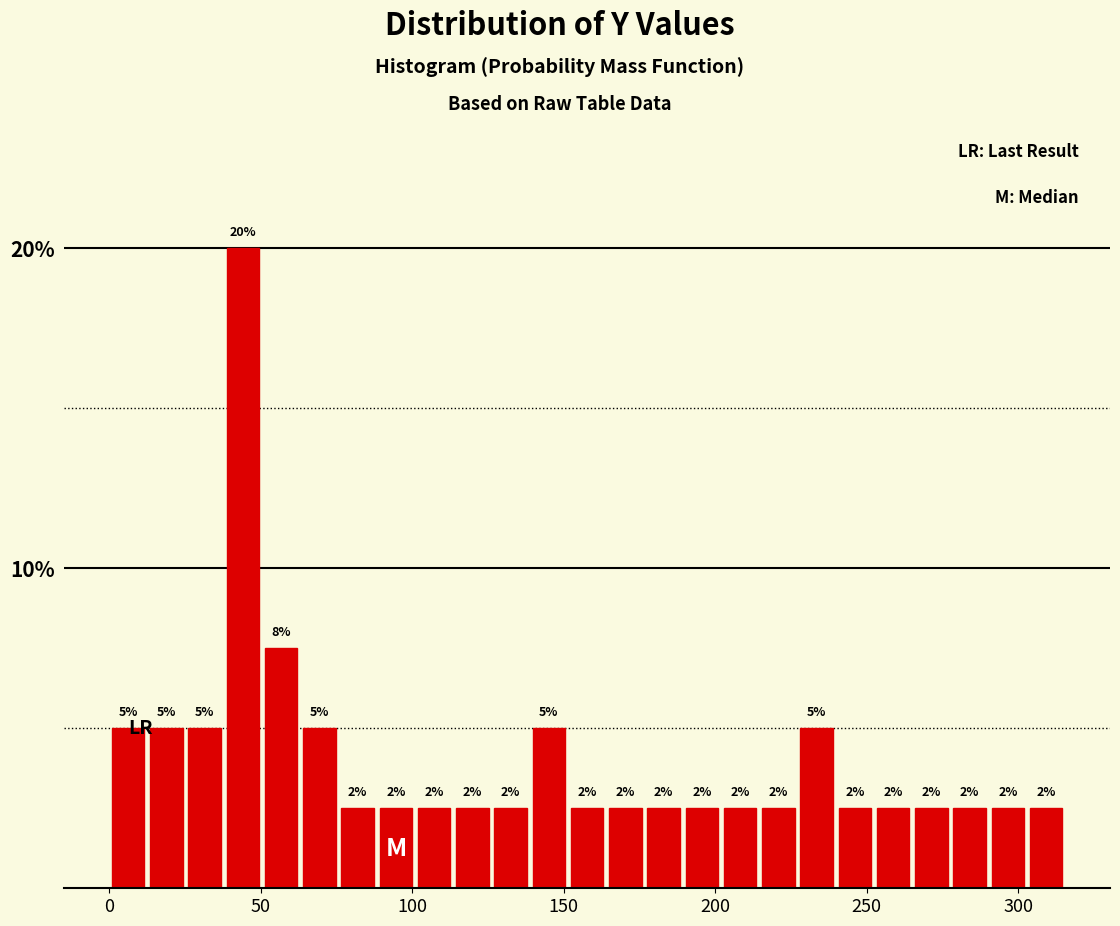

Around what value on the x-axis is the tallest bar? Give the approximate position of its centre, as read against the axis.

45